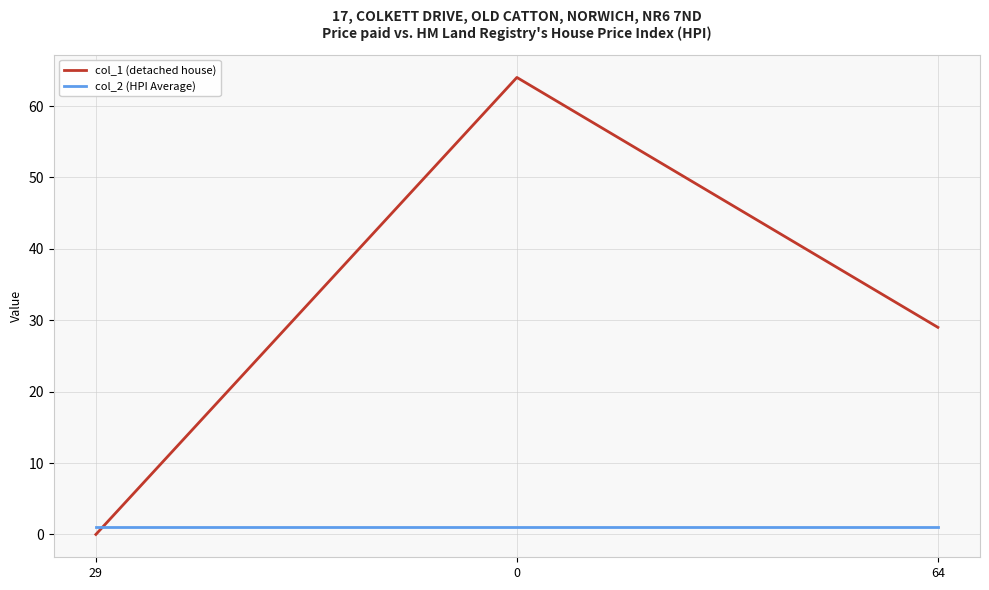

Read the col_1 (detached house) value at 0, to the nearest 5.

65